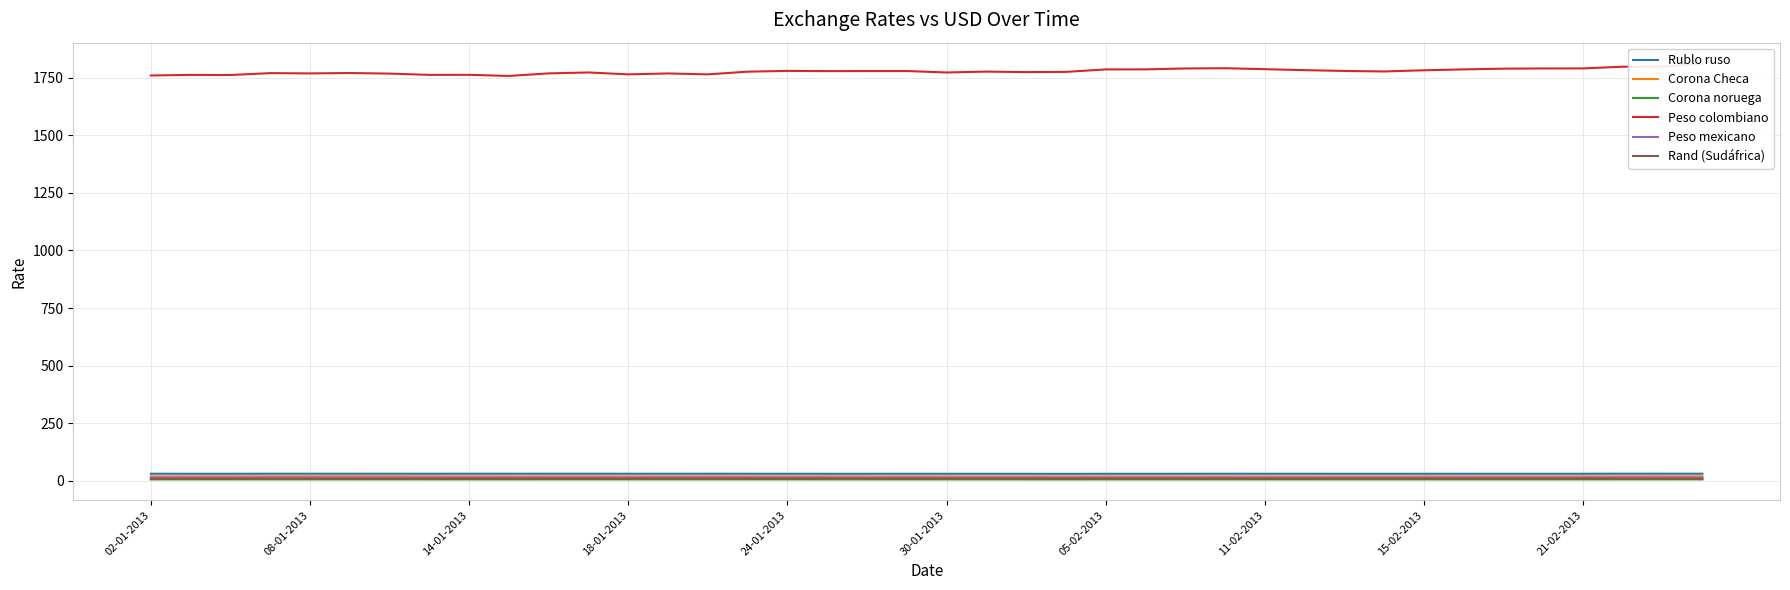

The Peso mexicano series shows 12.8 at 08-01-2013. True or false?

True